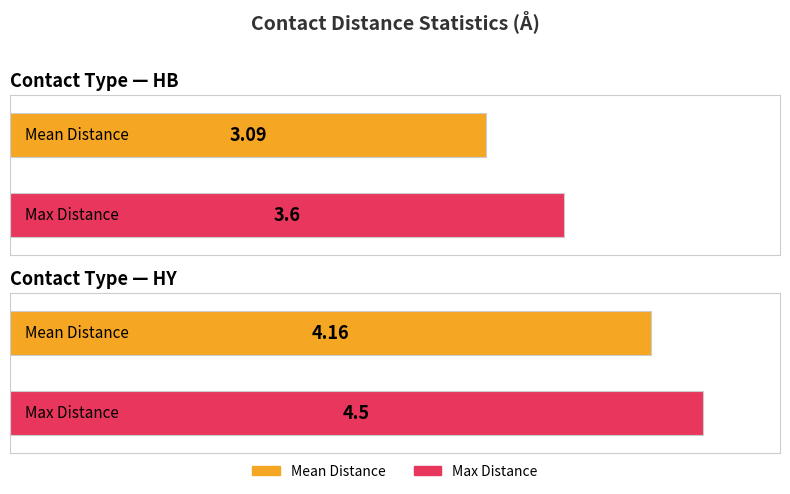

How many bars are there in each group?

2